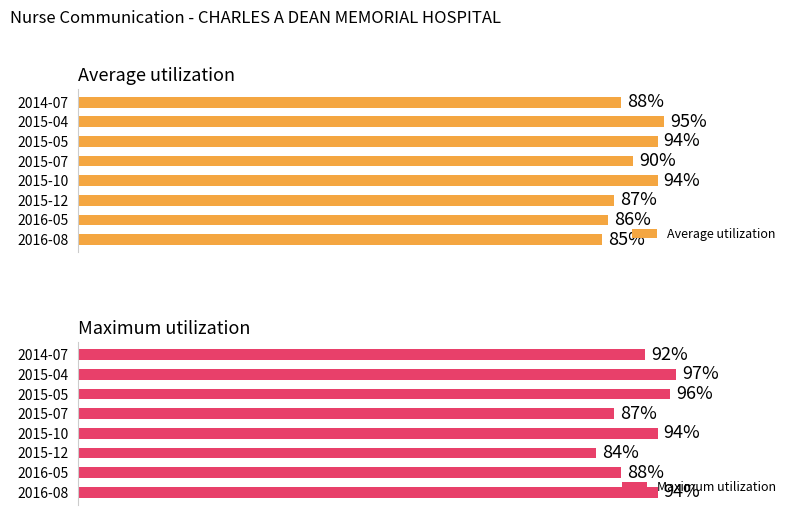

At which label does Average utilization reach its peak?

2015-04